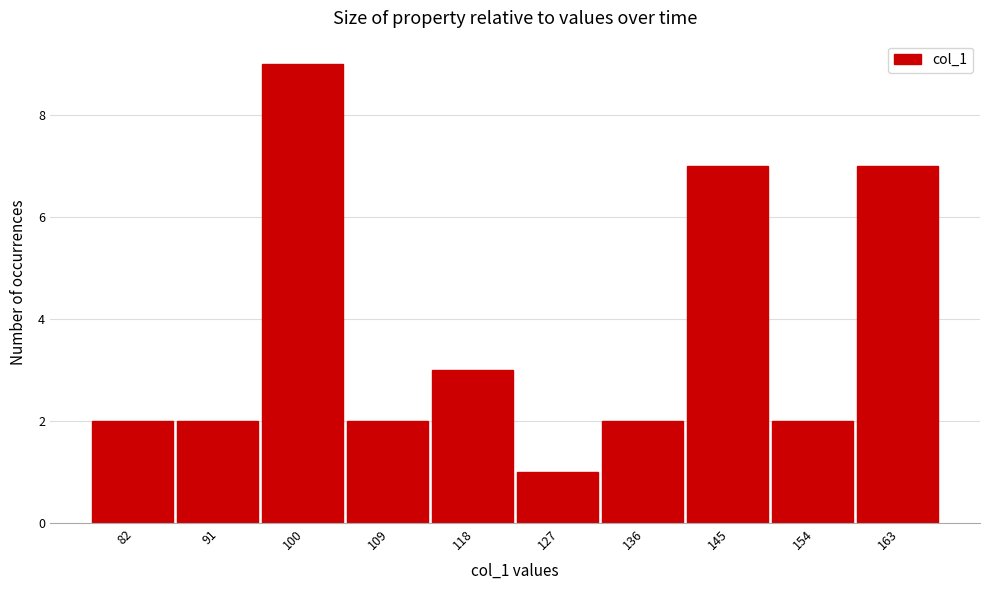

Reading left to right, list all the values displayed in this chart.

82=2	91=2	100=9	109=2	118=3	127=1	136=2	145=7	154=2	163=7